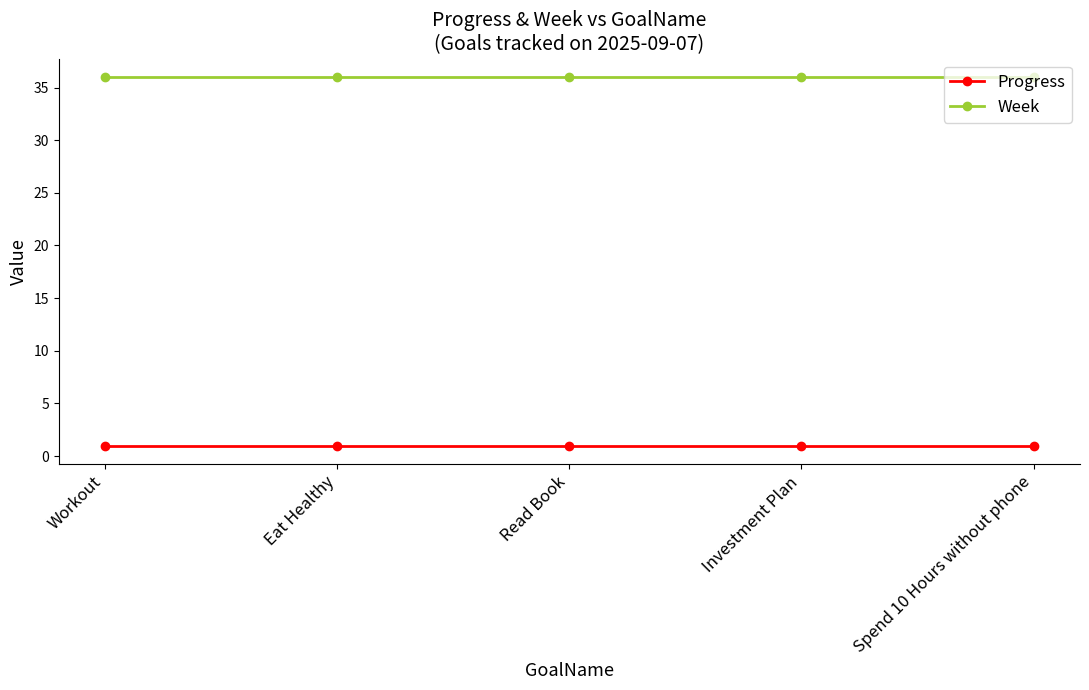

What is the highest value of the Progress series?

1.0